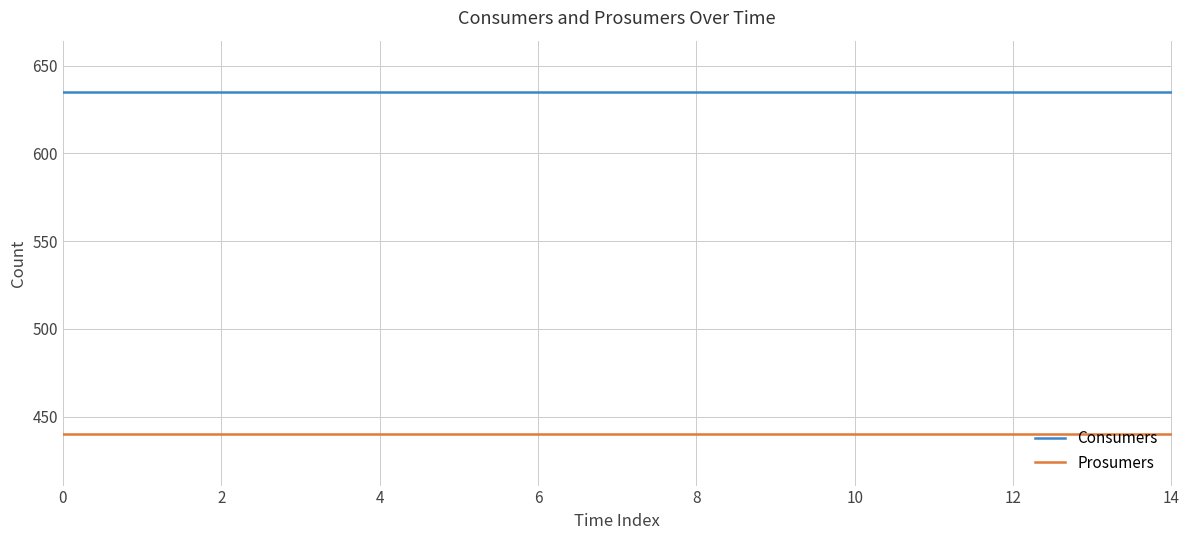

Rank the series by their maximum value, from lowest to highest.

Prosumers, Consumers